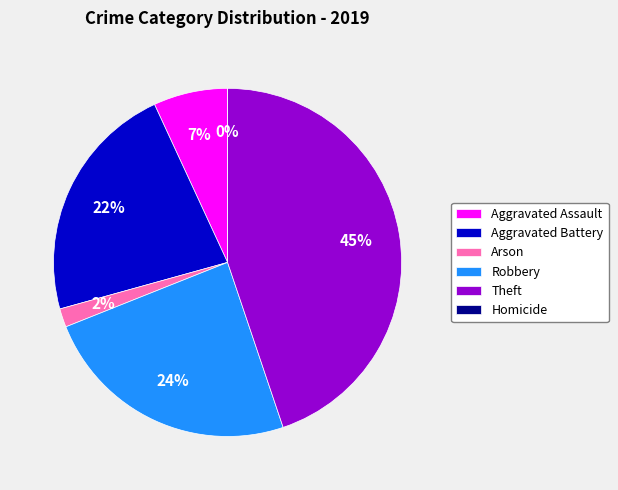

To the nearest percent, what portion does Theft represent?

45%